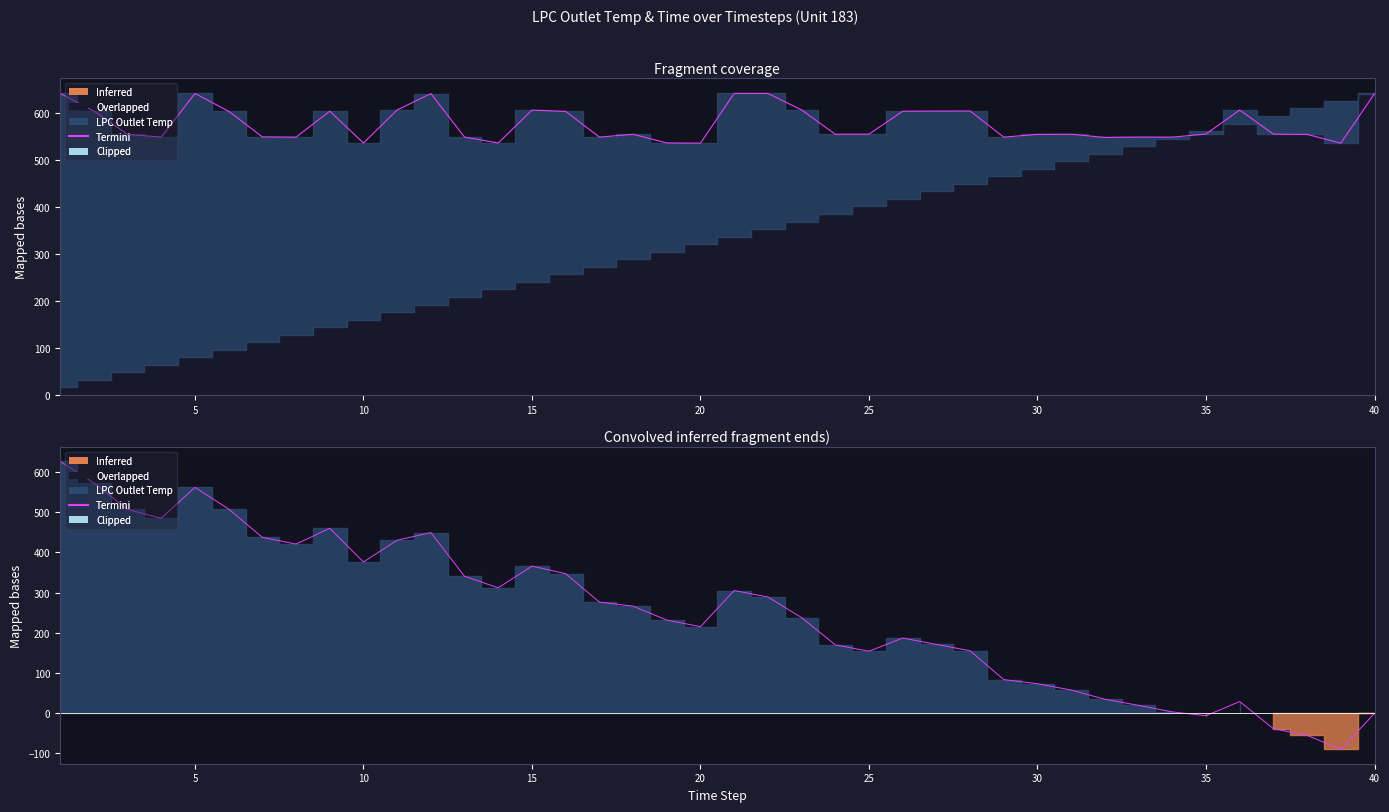

Reading left to right, list all the values displayed in this chart.

LPC Outlet Temp: 1=642.5	2=604.9	3=555.2	4=549.4	5=642.3	6=604.4	7=549.9	8=549.3	9=604.6	10=536.8	11=607.2	12=642.1	13=549.3	14=536.9	15=607.0	16=604.2	17=549.5	18=555.4	19=536.9	20=536.5	21=642.5	22=642.5	23=607.3	24=555.5	25=555.7	26=604.5	27=604.9	28=605.0	29=549.3	30=555.2	31=555.5	32=548.7	33=549.5	34=549.3	35=555.9	36=607.2	37=555.7	38=555.3	39=536.5	40=641.9
Time: 1=626.5	2=572.8	3=507.0	4=485.2	5=562.0	6=508.0	7=437.4	8=420.8	9=460.1	10=376.1	11=430.5	12=449.3	13=340.5	14=312.0	15=366.0	16=347.2	17=276.4	18=266.2	19=231.7	20=215.3	21=305.2	22=289.1	23=237.8	24=169.9	25=154.1	26=186.8	27=171.2	28=155.2	29=83.5	30=73.3	31=57.5	32=34.7	33=19.4	34=3.2	35=-6.3	36=28.9	37=-38.7	38=-55.1	39=-90.0	40=-0.6